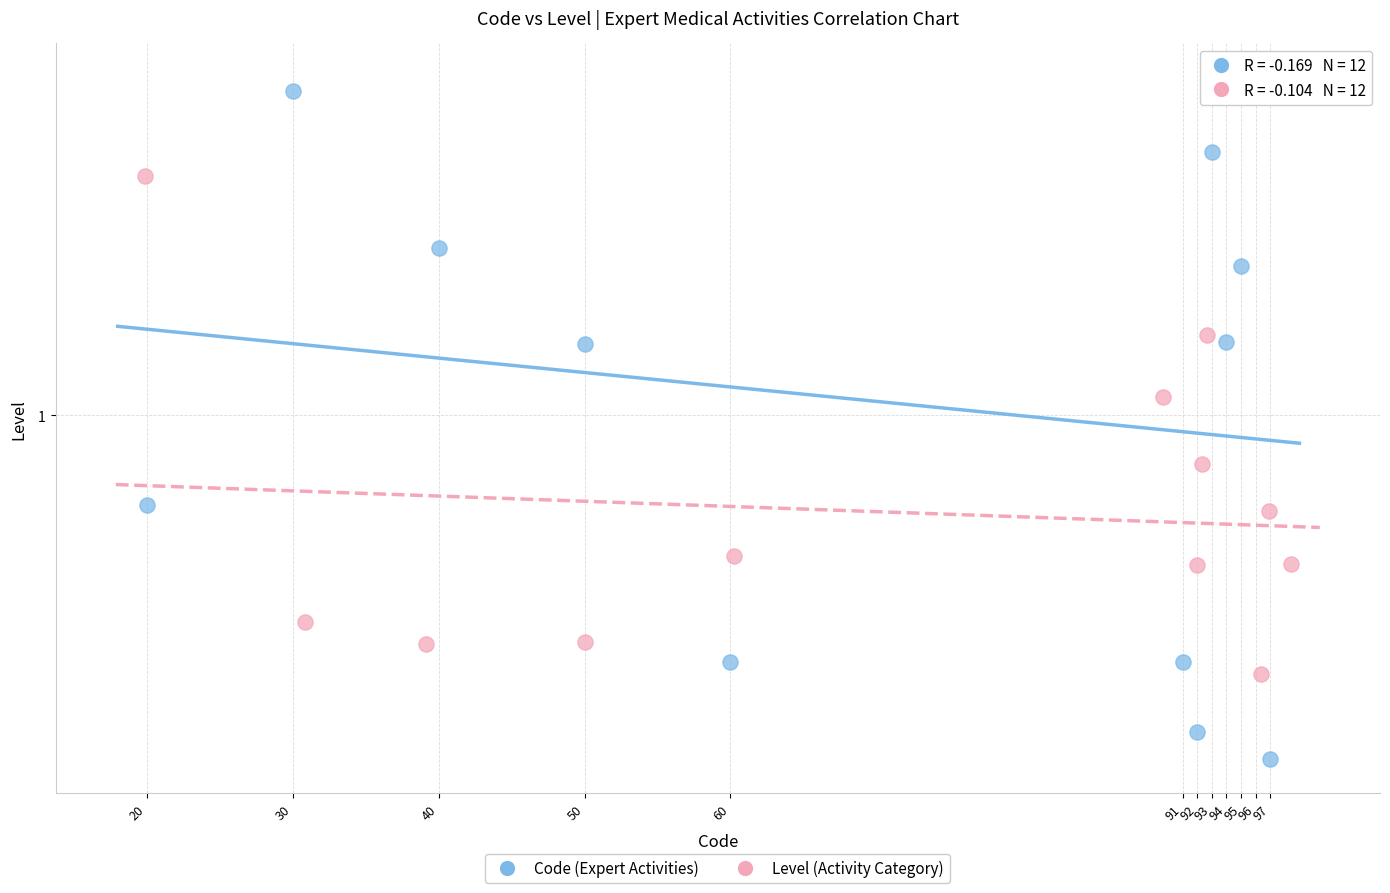

What are all the series names shown in the legend?

Code (Expert Activities), Level (Activity Category)